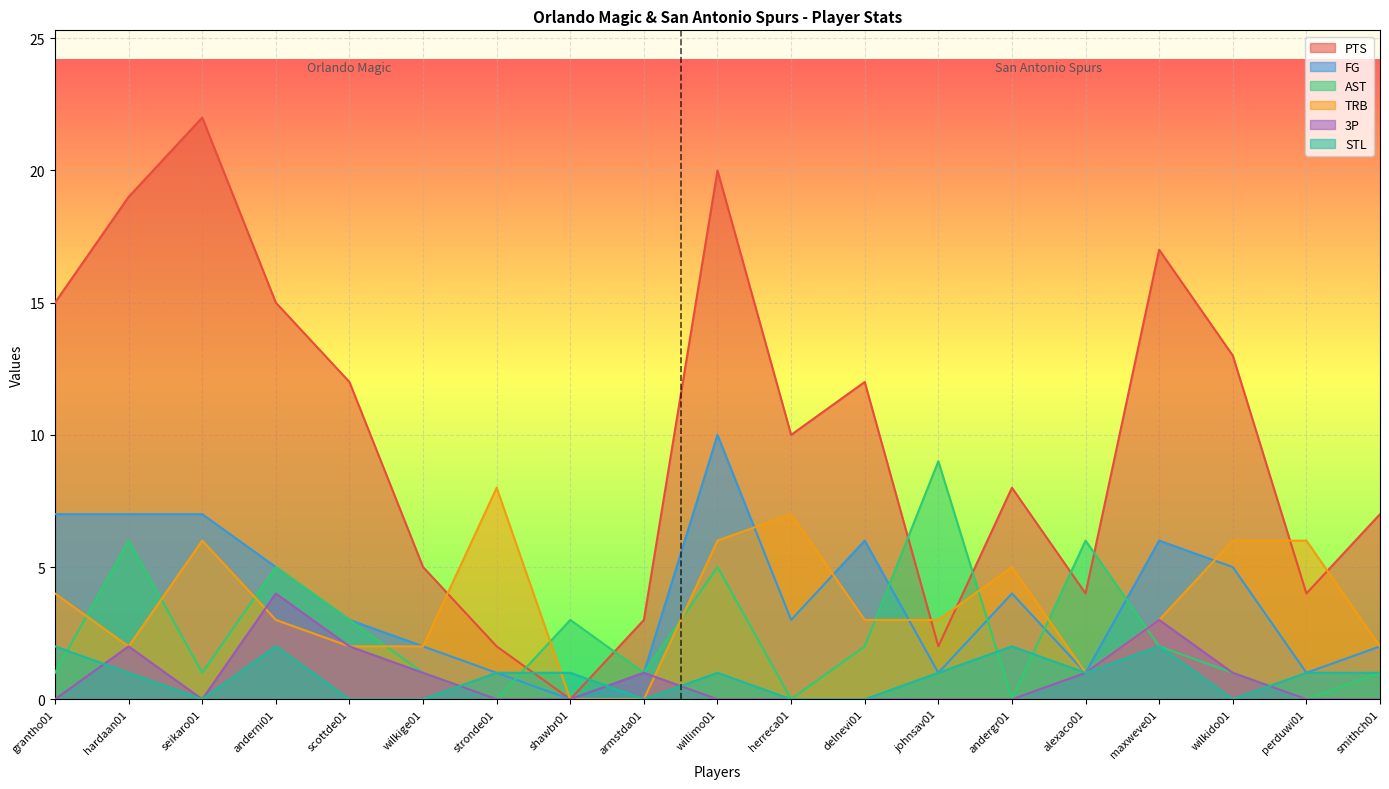

At which category is the sum across all series the highest?

willimo01